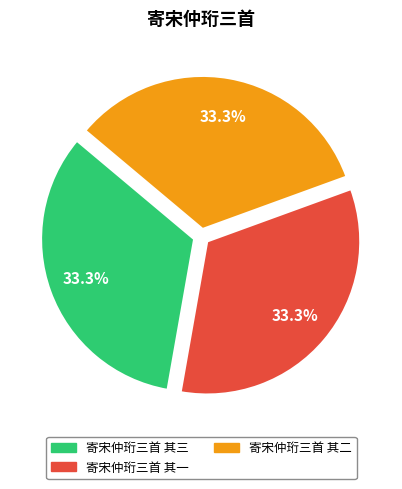

To the nearest percent, what percentage of the pie is 寄宋仲珩三首 其一?

33%